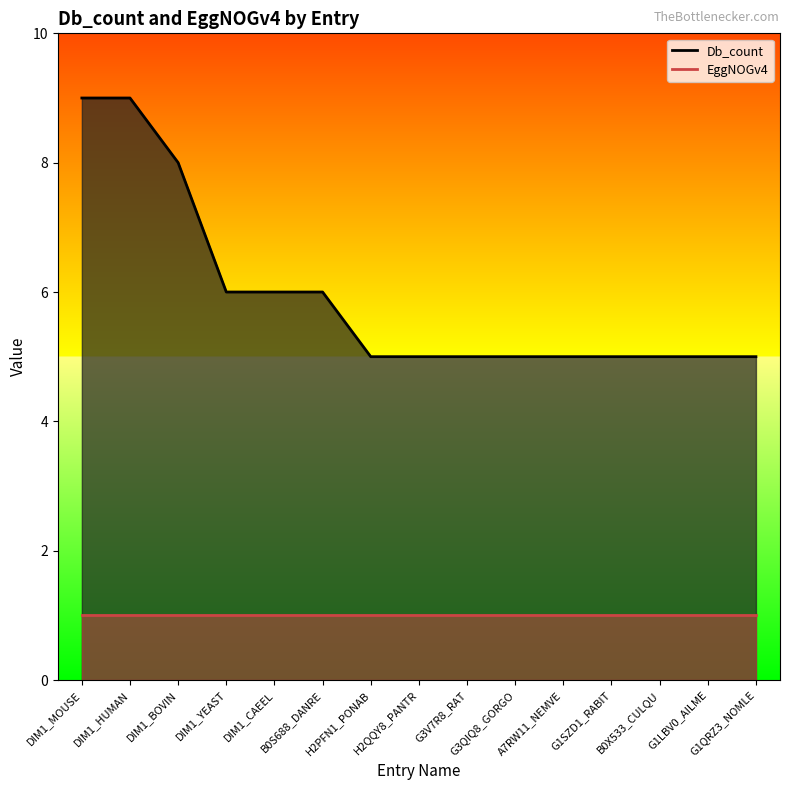

Where is EggNOGv4_line nearest to the value 1?

DIM1_MOUSE